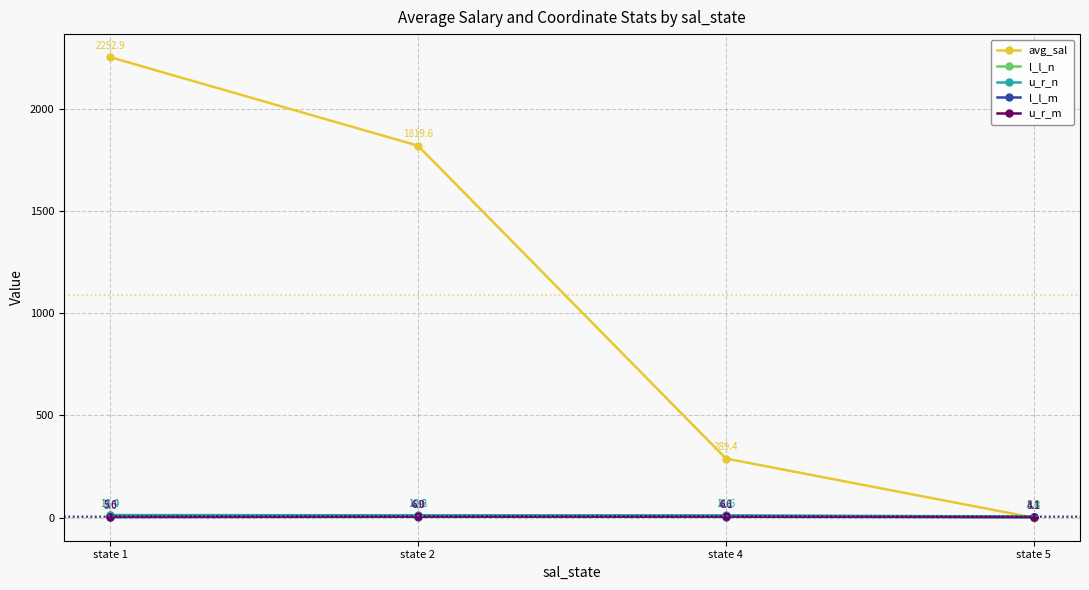

How many data points does each series have?

4